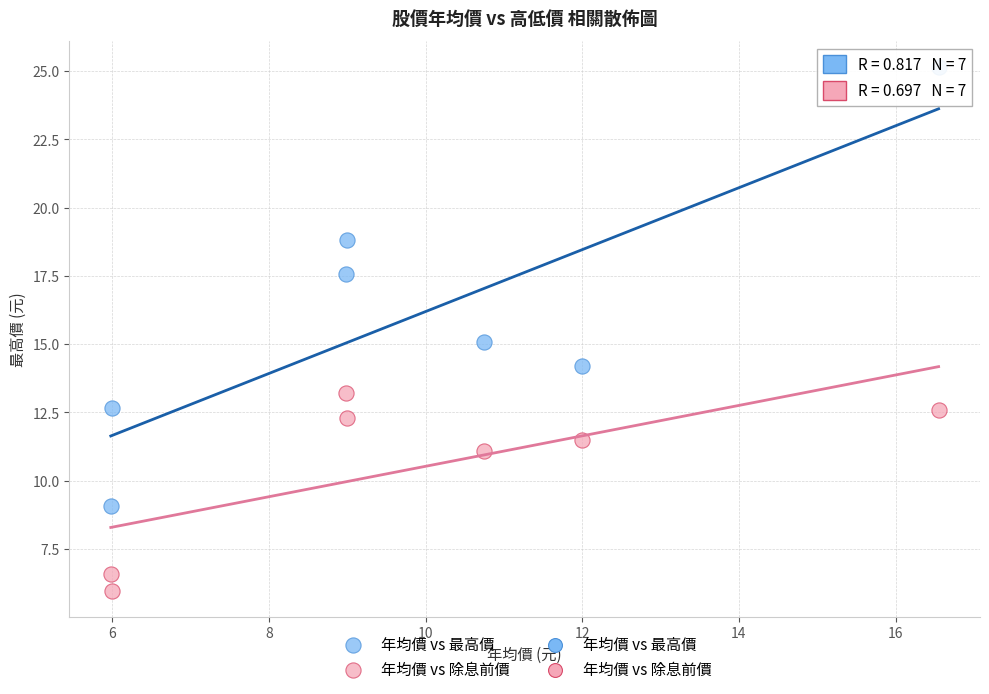

Which series reaches the maximum Y coordinate?

年均價 vs 最高價